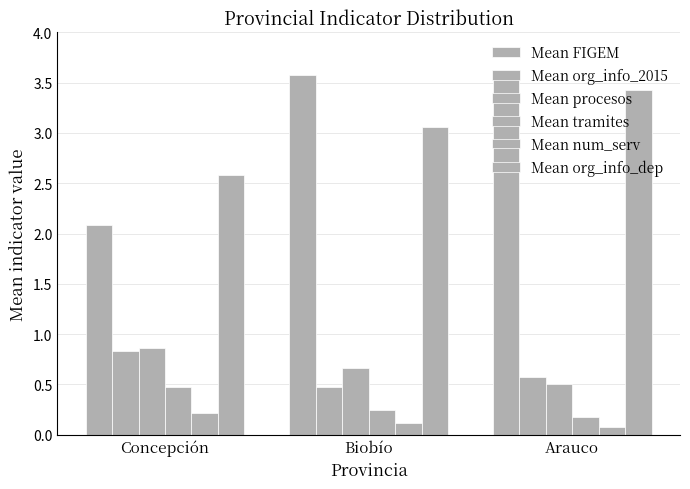

What is the difference between the highest and lowest values at Arauco?

3.5